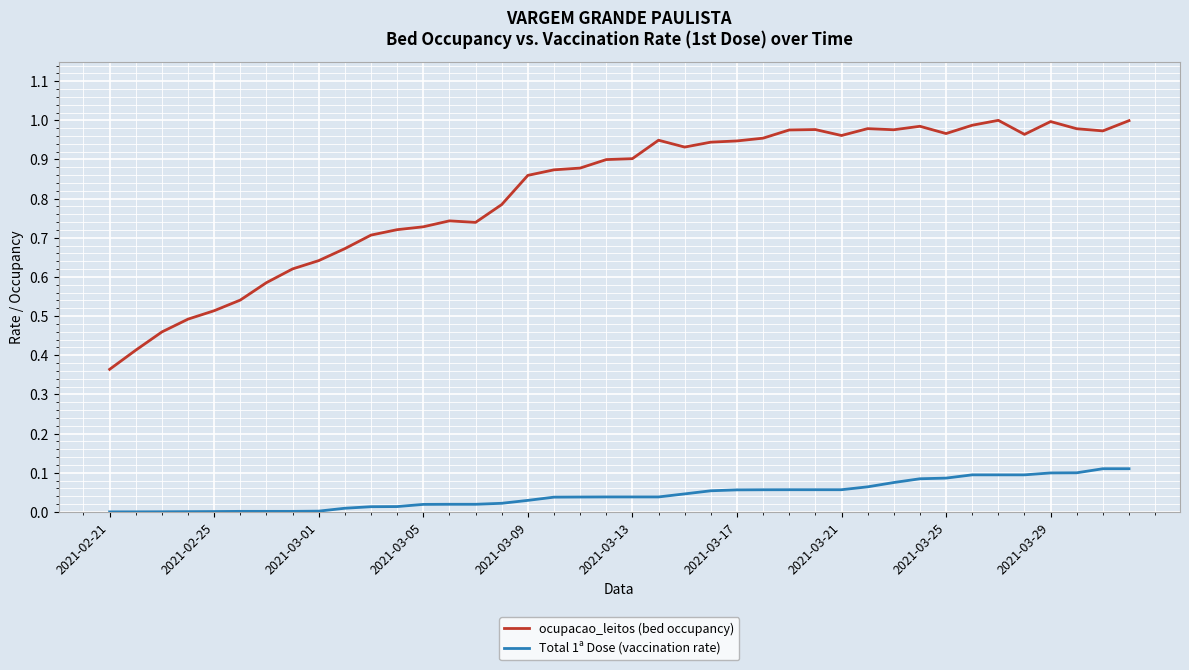

Rank the series by their maximum value, from highest to lowest.

ocupacao_leitos (bed occupancy), Total 1ª Dose (vaccination rate)